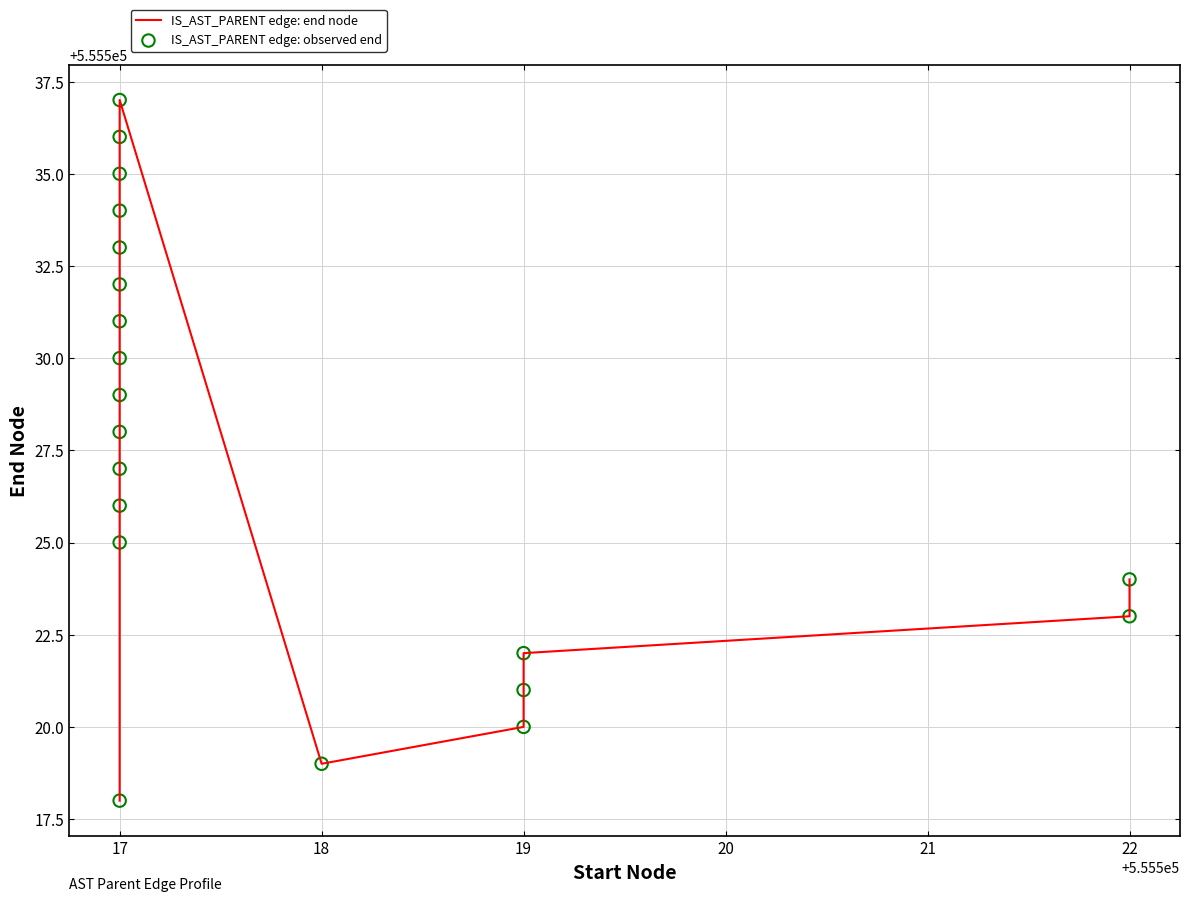

At how many categories does at least one series exceed 555531?

6